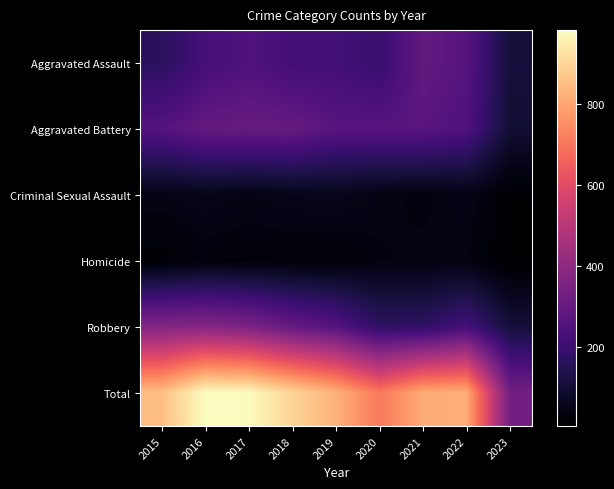

At 2023, list the series in order from largest to smallest.

Total, Aggravated Assault, Robbery, Aggravated Battery, Criminal Sexual Assault, Homicide